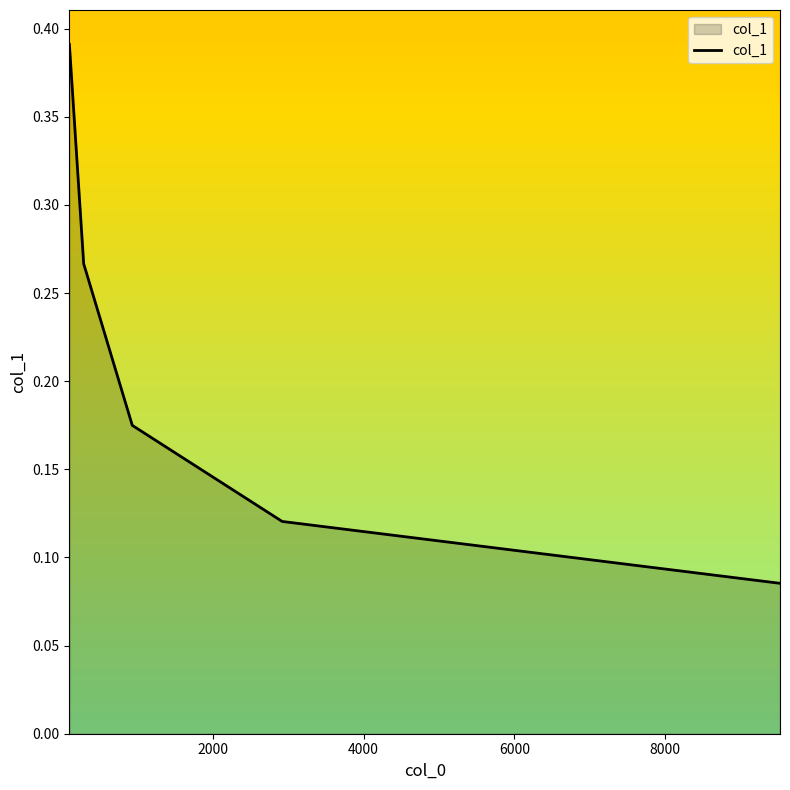

Count the values in the range 0 to 1.

5